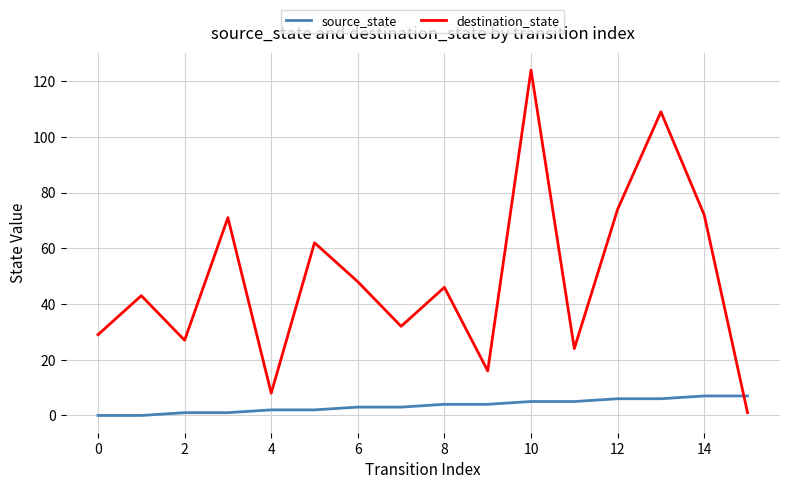

Reading left to right, list all the values displayed in this chart.

source_state: 0	0	1	1	2	2	3	3	4	4	5	5	6	6	7	7
destination_state: 29	43	27	71	8	62	48	32	46	16	124	24	74	109	72	1